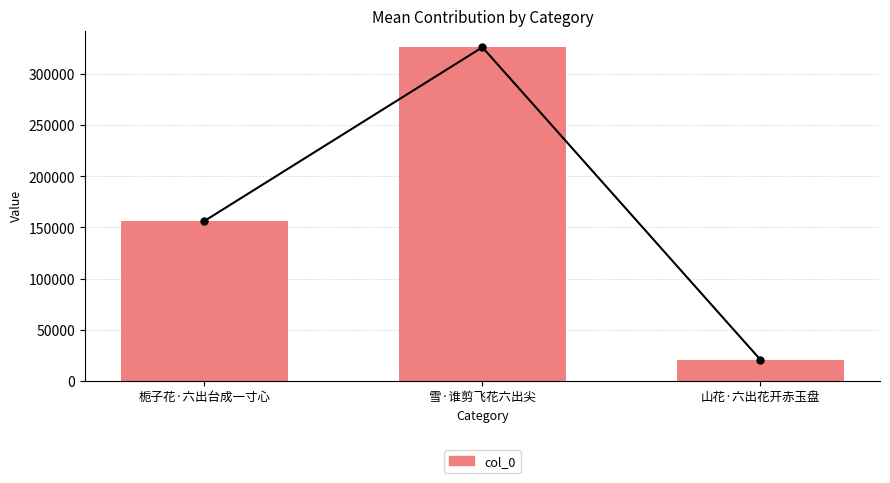

Which has a higher value, 雪·谁剪飞花六出尖 or 山花·六出花开赤玉盘?

雪·谁剪飞花六出尖